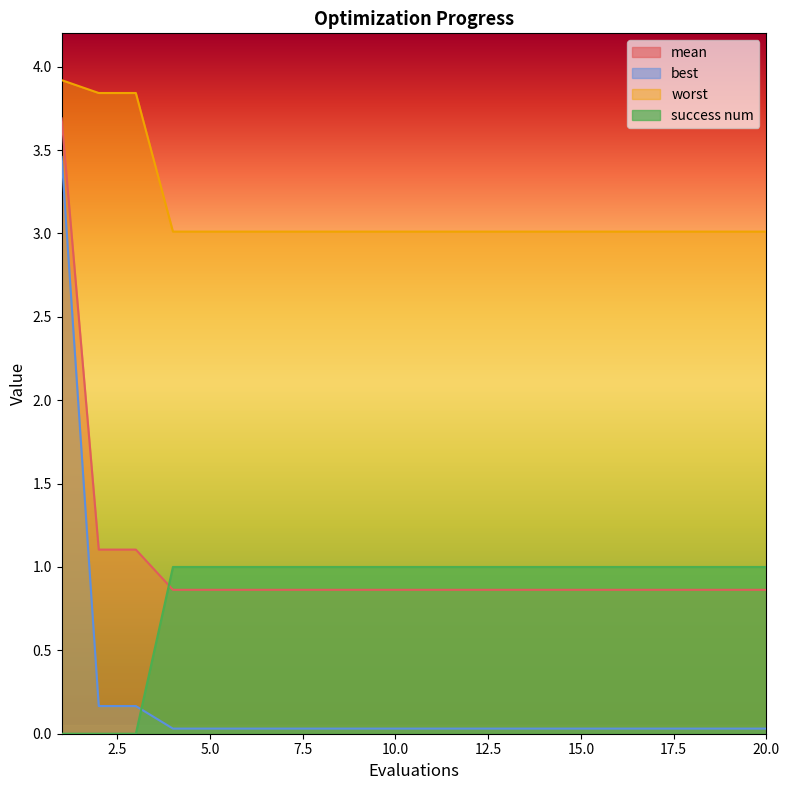

Which series has the largest total across all categories?

worst